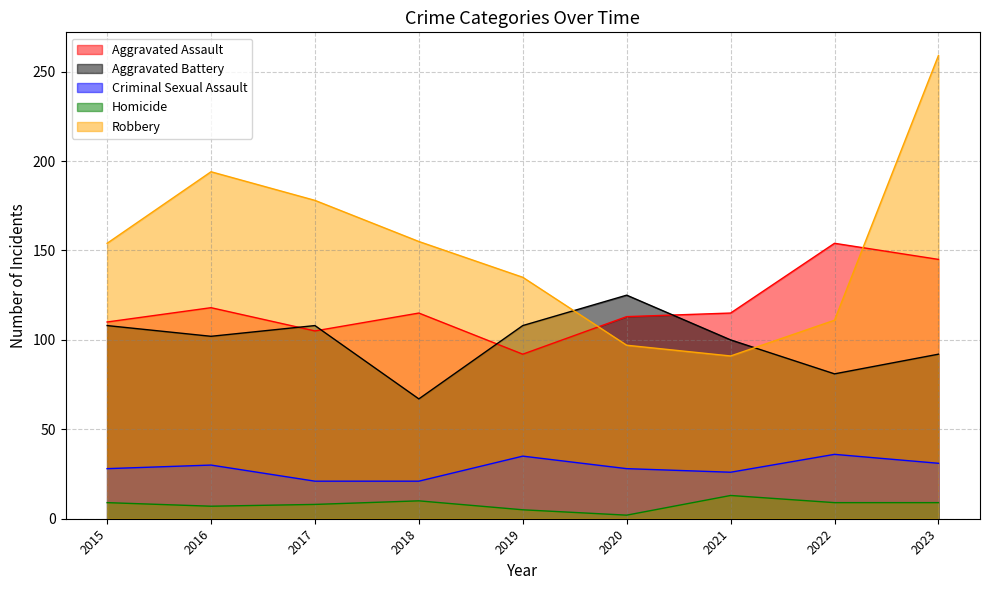

Does the chart have visible grid lines?

Yes